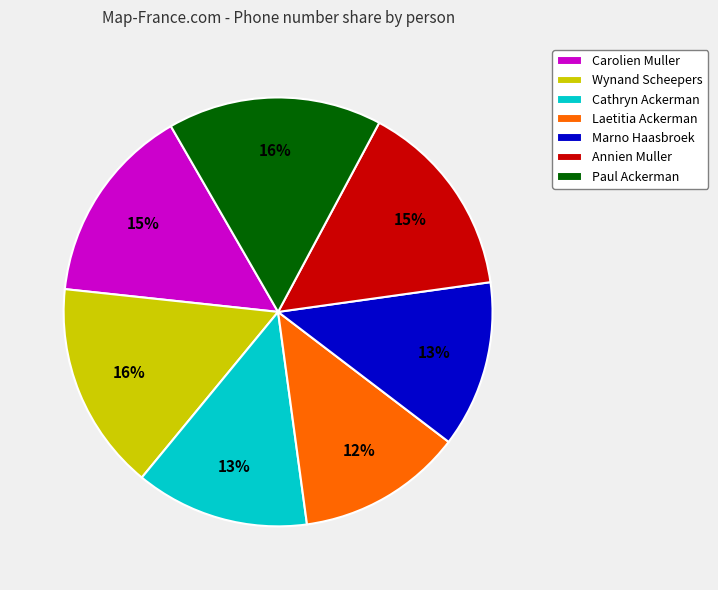

To the nearest percent, what portion does Laetitia Ackerman represent?

12%